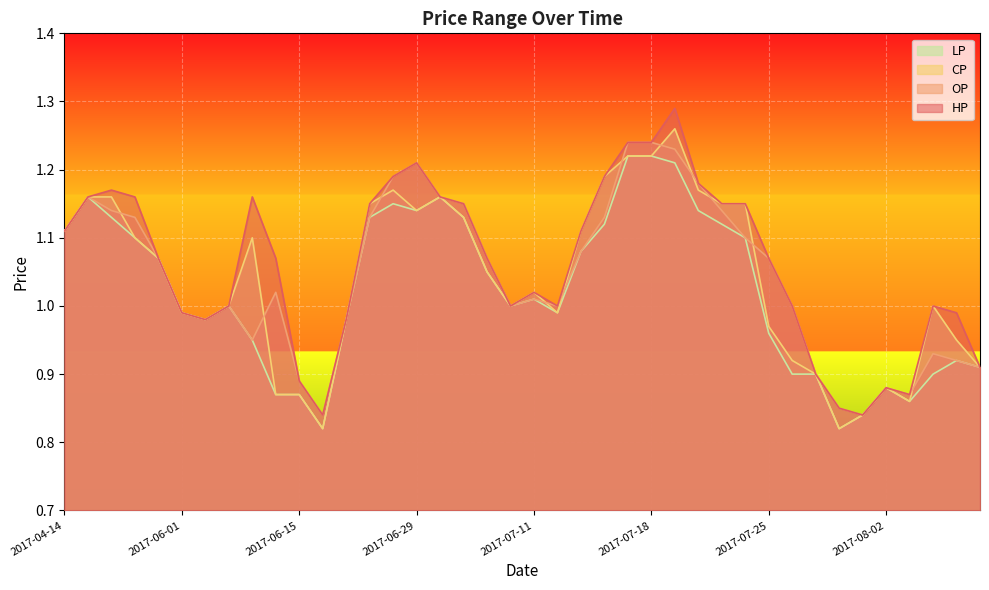

How many lines are shown in the chart?

4